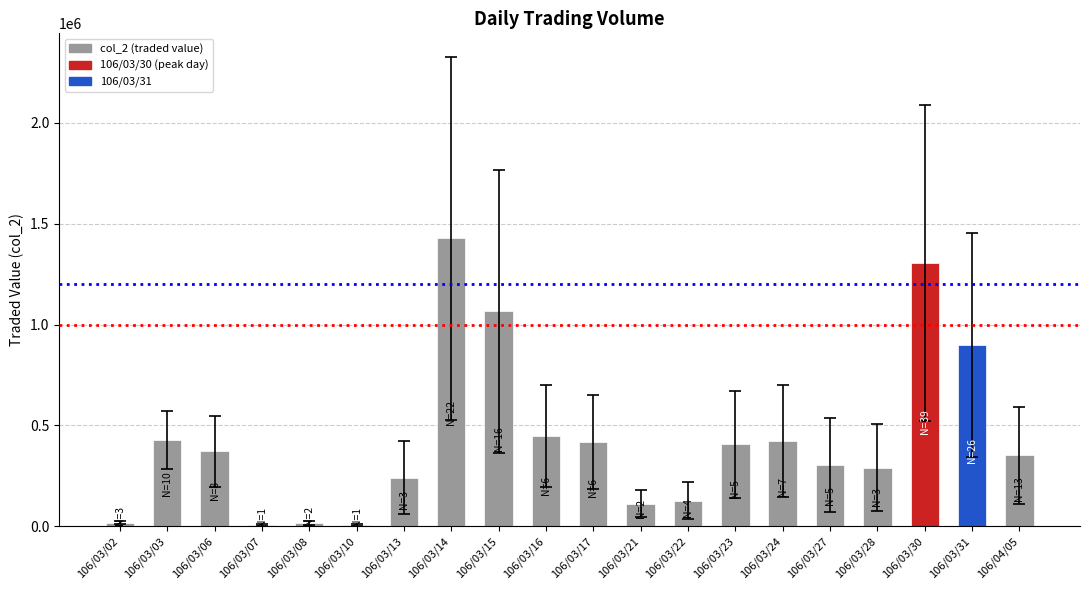

What is the change in value from 106/03/31 to 106/04/05?

-549250